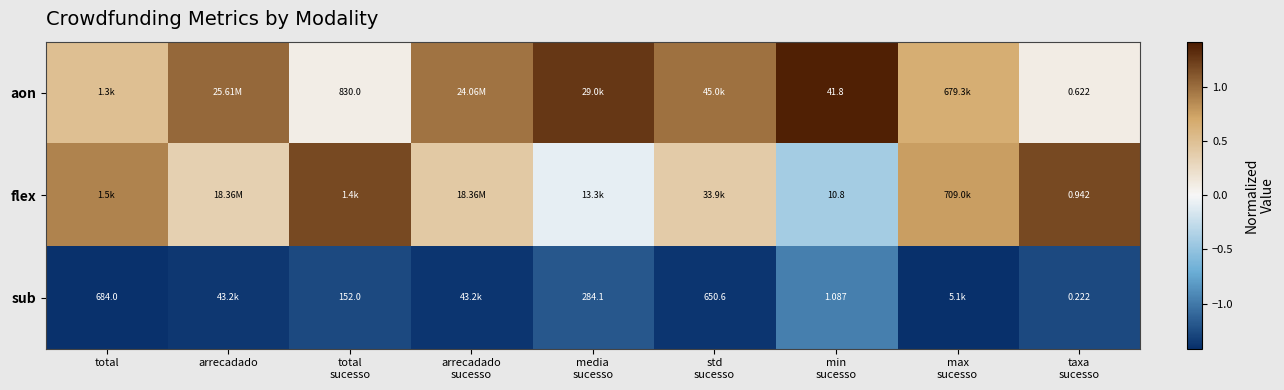

Rank the series at max sucesso from highest to lowest value.

flex, aon, sub